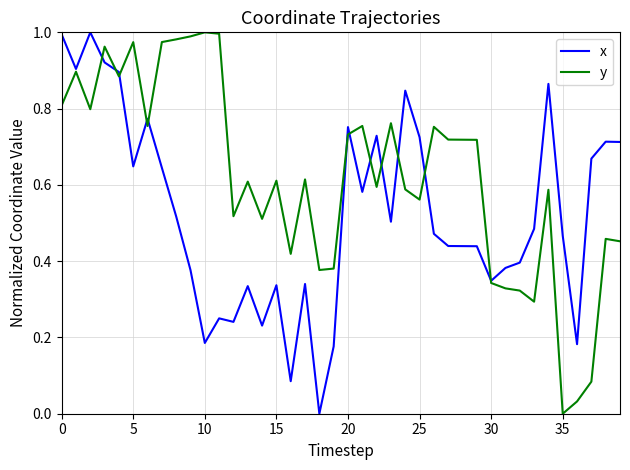

Which series has the largest total across all categories?

y